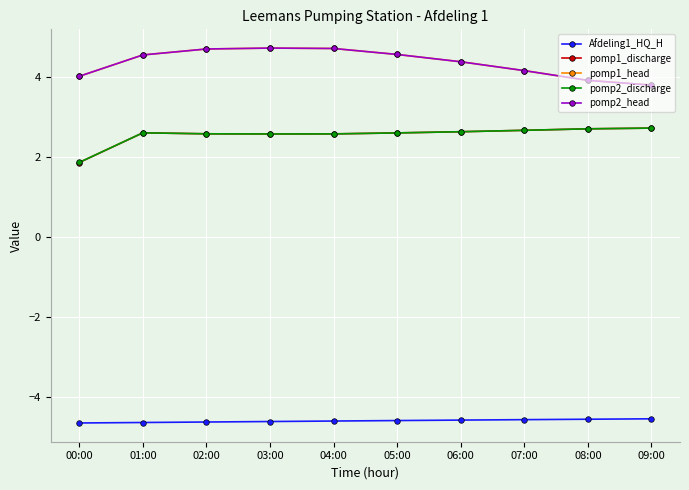

Reading left to right, extract all data points from this chart.

Afdeling1_HQ_H: 00:00=-4.6	01:00=-4.6	02:00=-4.6	03:00=-4.6	04:00=-4.6	05:00=-4.6	06:00=-4.6	07:00=-4.6	08:00=-4.5	09:00=-4.5
pomp1_discharge: 00:00=1.9	01:00=2.6	02:00=2.6	03:00=2.6	04:00=2.6	05:00=2.6	06:00=2.6	07:00=2.7	08:00=2.7	09:00=2.7
pomp1_head: 00:00=4.0	01:00=4.6	02:00=4.7	03:00=4.7	04:00=4.7	05:00=4.6	06:00=4.4	07:00=4.2	08:00=3.9	09:00=3.8
pomp2_discharge: 00:00=1.9	01:00=2.6	02:00=2.6	03:00=2.6	04:00=2.6	05:00=2.6	06:00=2.6	07:00=2.7	08:00=2.7	09:00=2.7
pomp2_head: 00:00=4.0	01:00=4.6	02:00=4.7	03:00=4.7	04:00=4.7	05:00=4.6	06:00=4.4	07:00=4.2	08:00=3.9	09:00=3.8